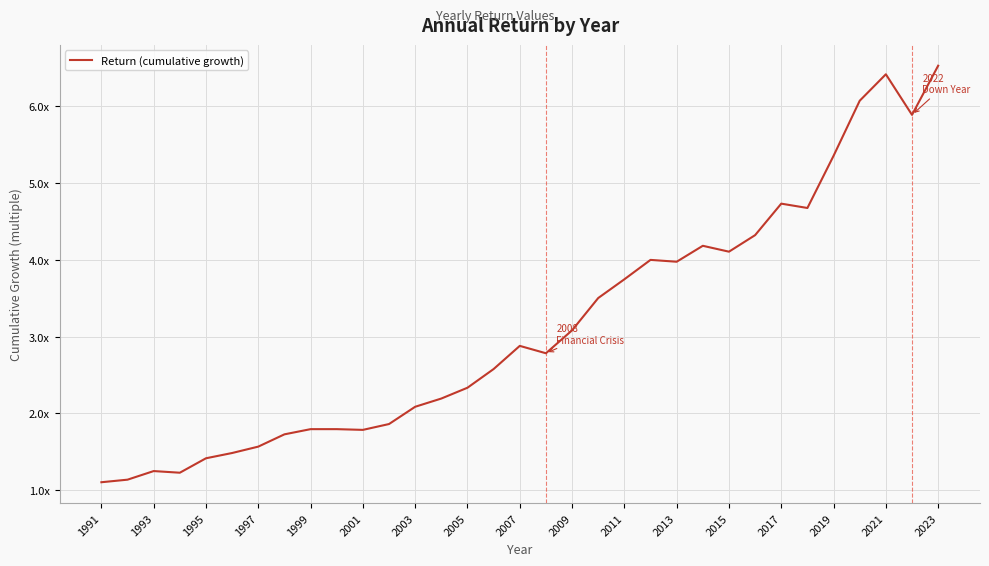

Is this an area chart (filled region under the line)?

No